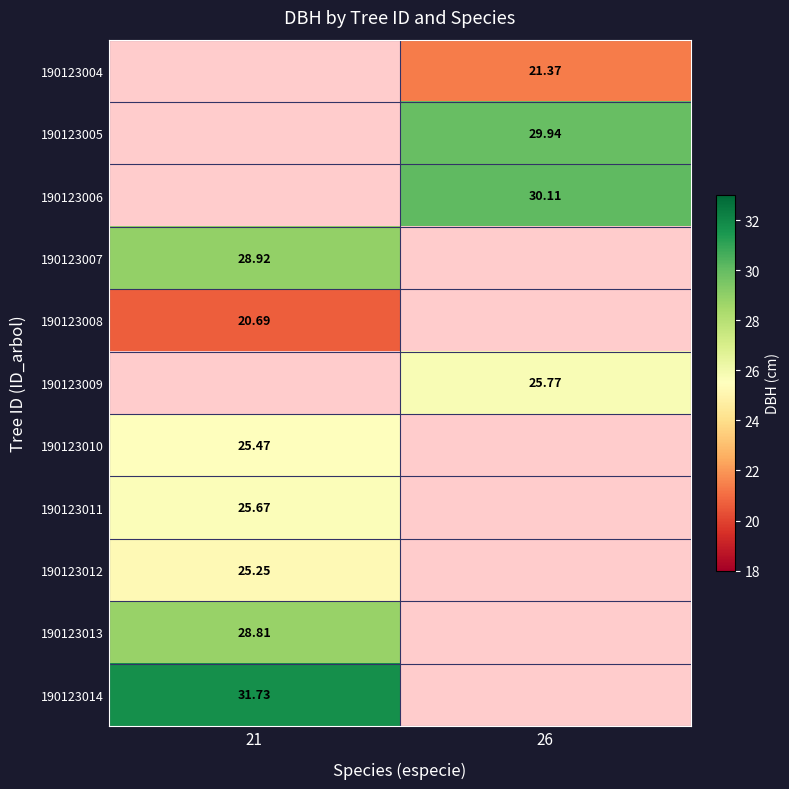

Between 26 and 21, which is larger?

21